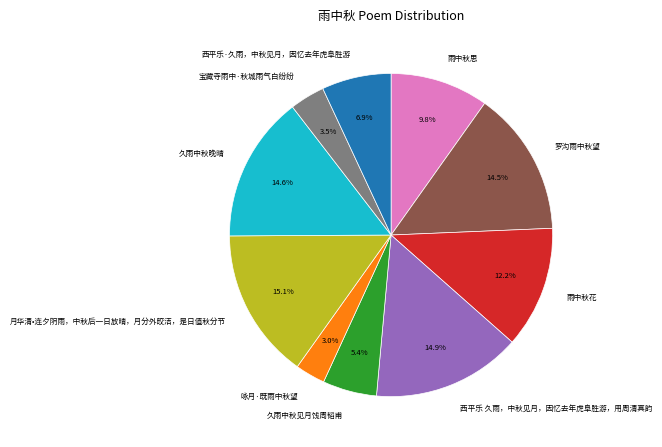

How many slices are in this pie chart?

10